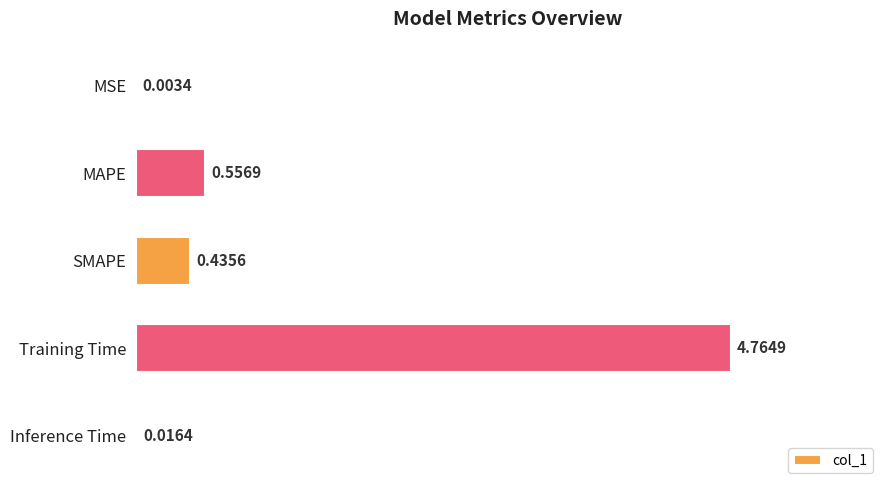

What is the sum of all values?

5.8